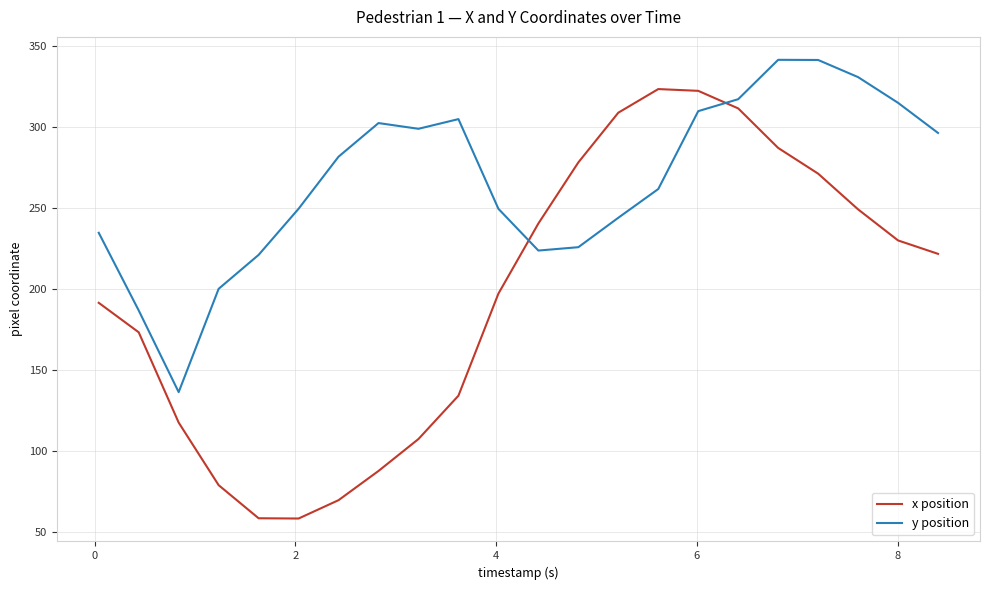

Rank the series by their average value, from lowest to highest.

x position, y position